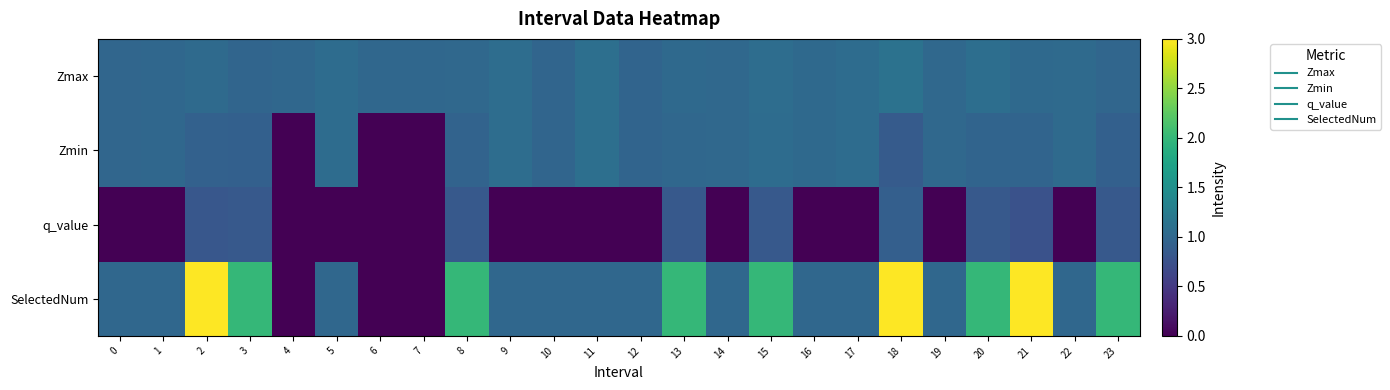

Between 14 and 23, which series saw the biggest shift?

SelectedNum